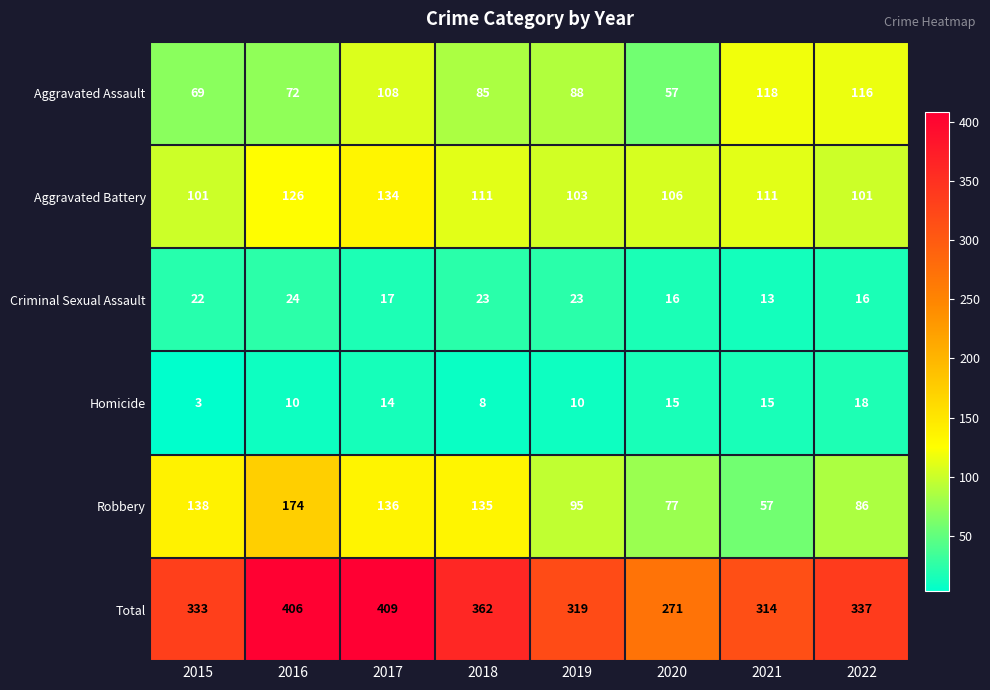

Is it true that Robbery equals 267 at 2016?

False